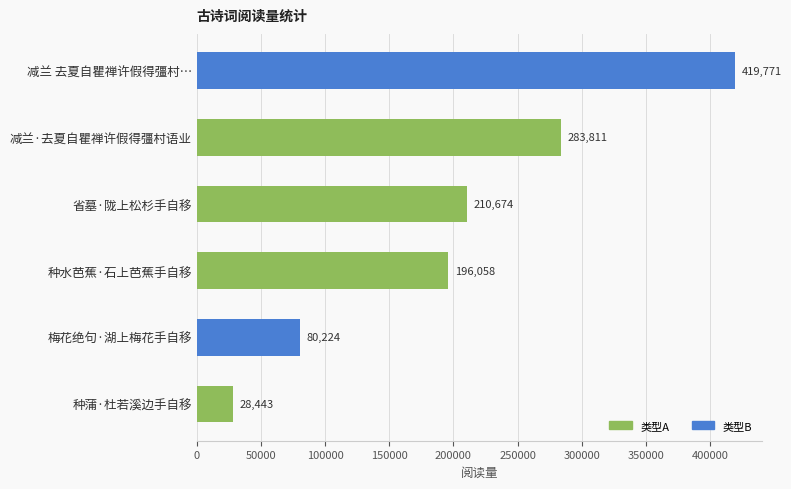

List the labels in order of value, smallest first.

种蒲·杜若溪边手自移, 梅花绝句·湖上梅花手自移, 种水芭蕉·石上芭蕉手自移, 省墓·陇上松杉手自移, 减兰·去夏自瞿禅许假得彊村语业, 减兰 去夏自瞿禅许假得彊村…